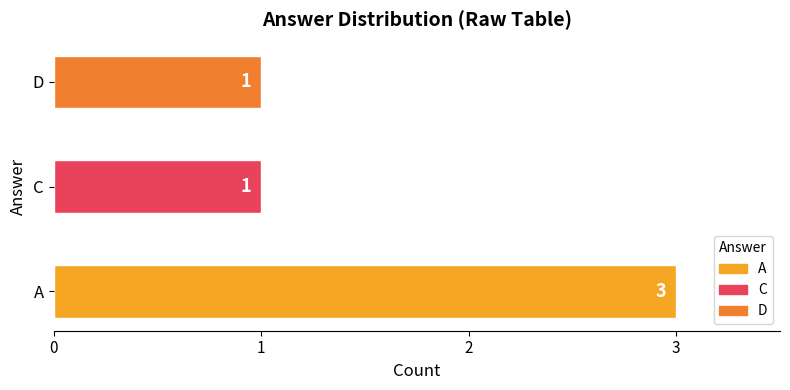

Between A and C, which is larger?

A